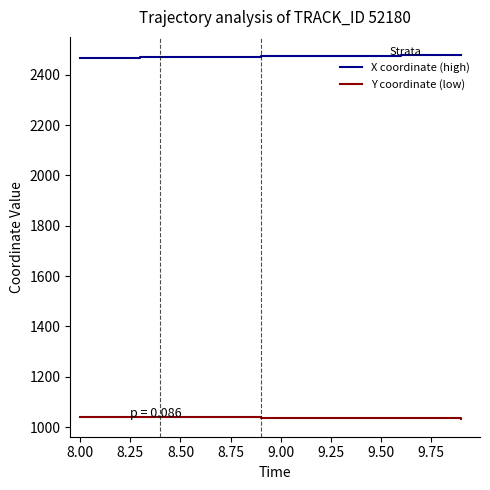

What is the maximum value shown in the chart?

2478.1